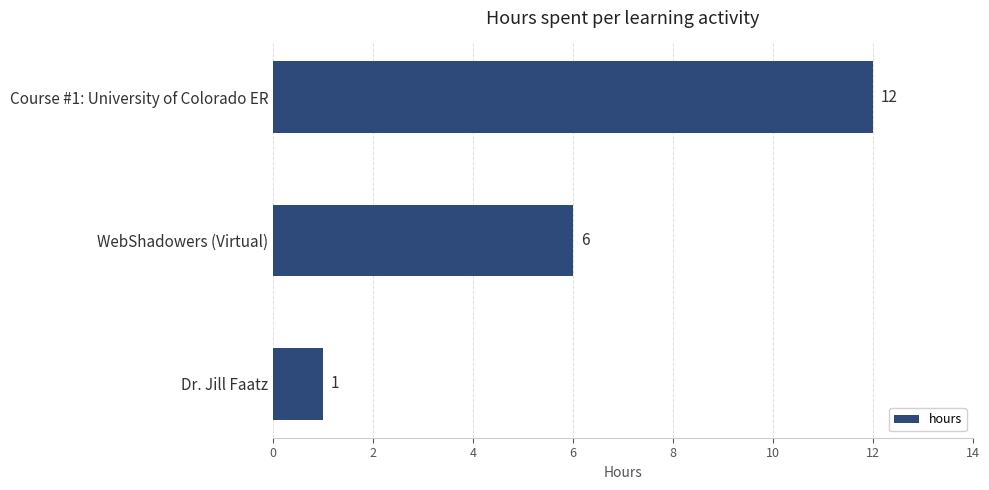

Does the chart contain any negative values?

No